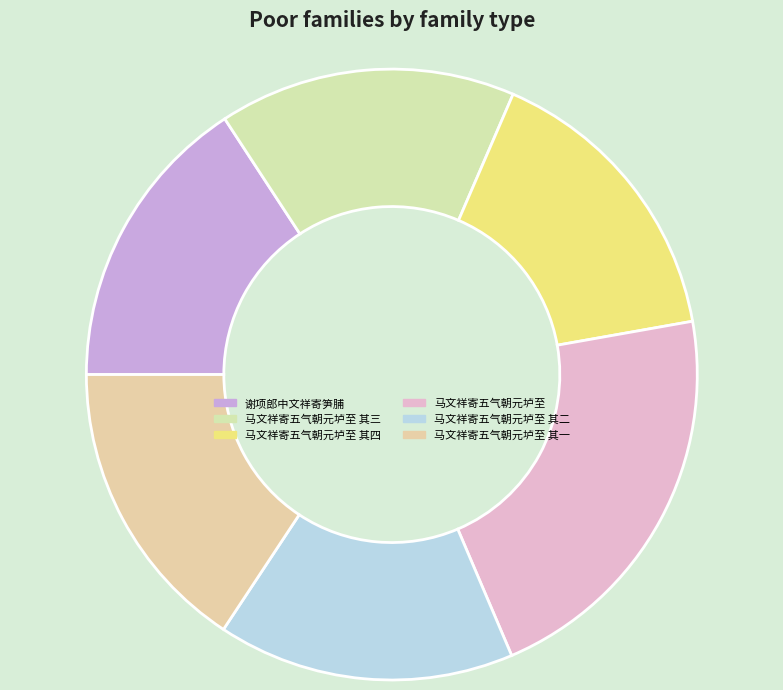

True or false: 马文祥寄五气朝元垆至 其三 accounts for 16% of the total.

True